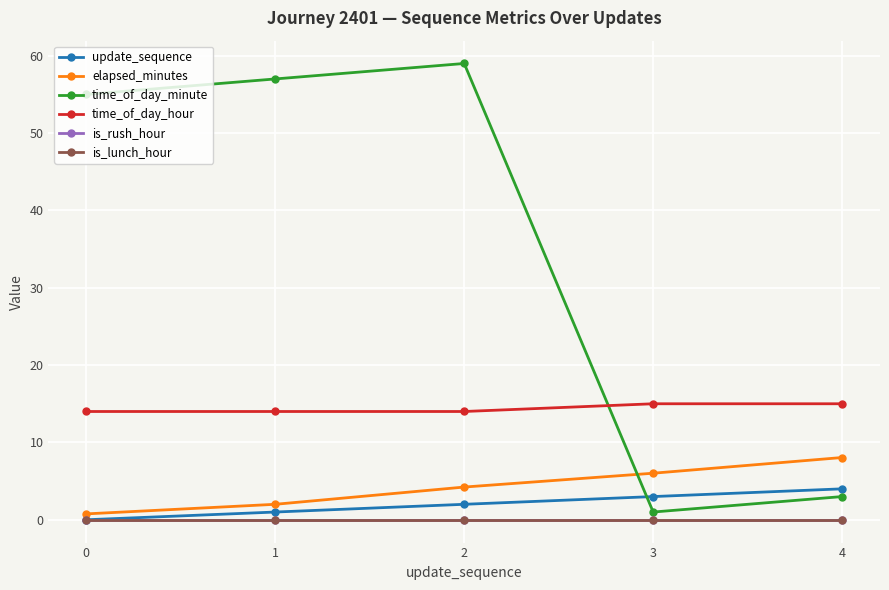

Does the chart have visible grid lines?

Yes